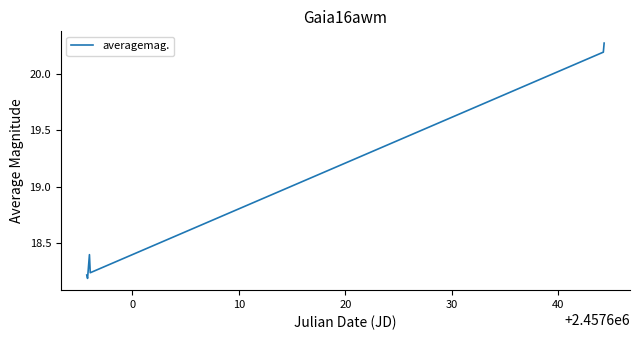

What is the average value?

18.9